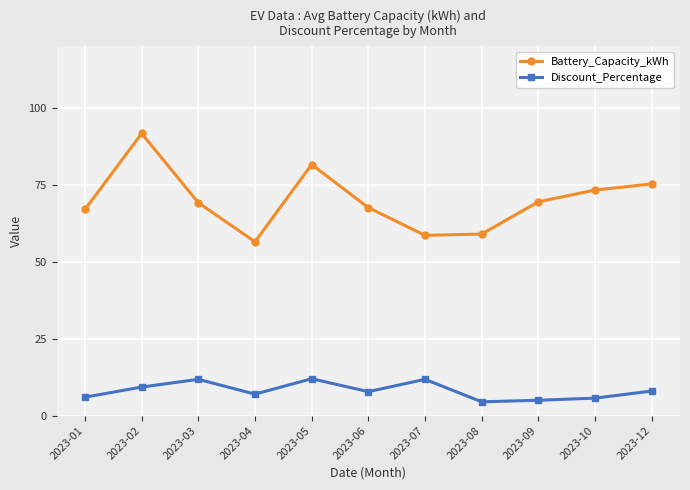

What is the difference between the highest and lowest values at 2023-04?

49.5